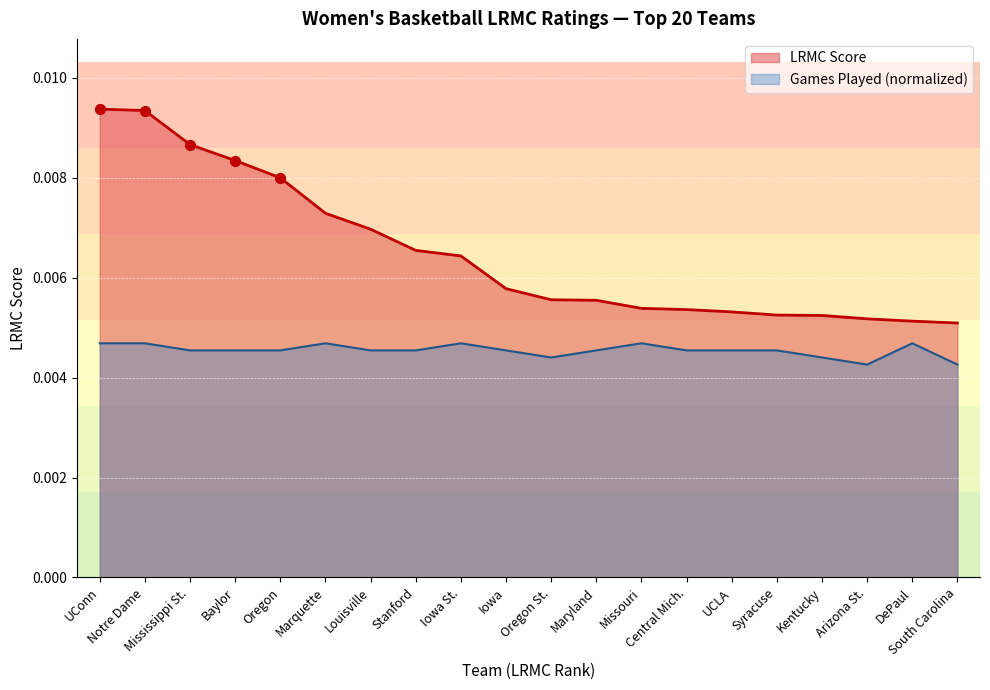

Which series reaches the minimum Y coordinate?

ngames_norm